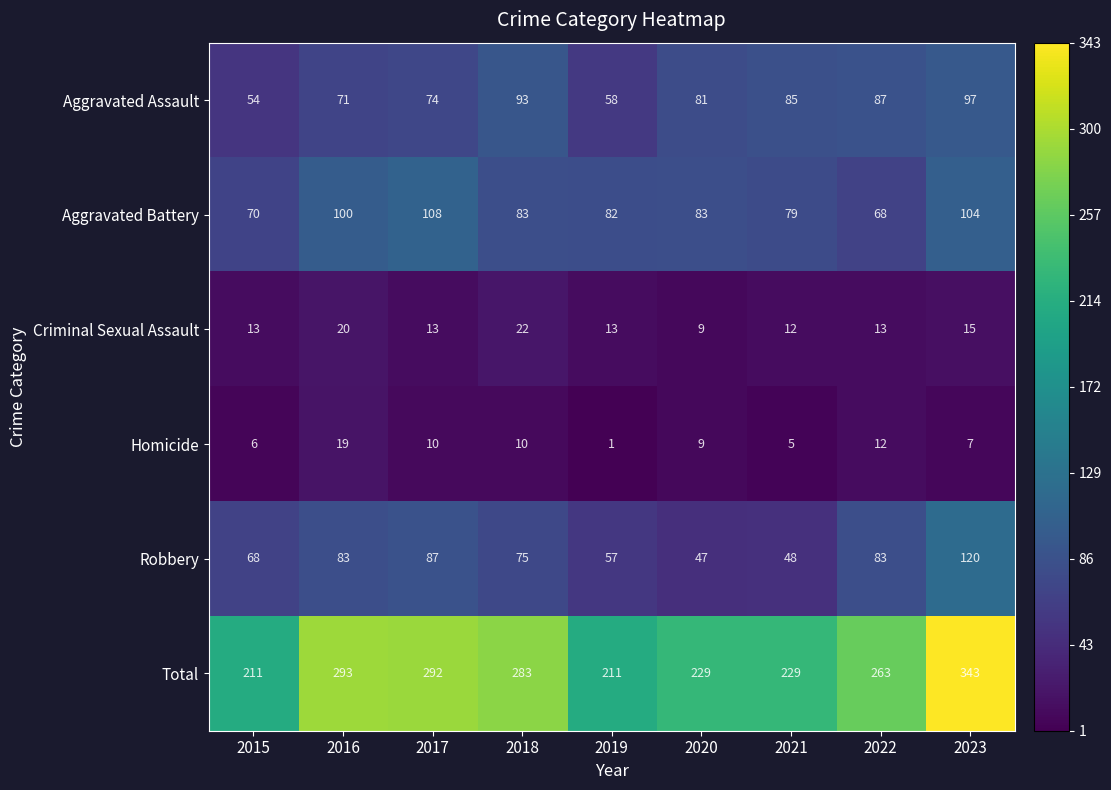

Which category has the highest value across all series?

2023